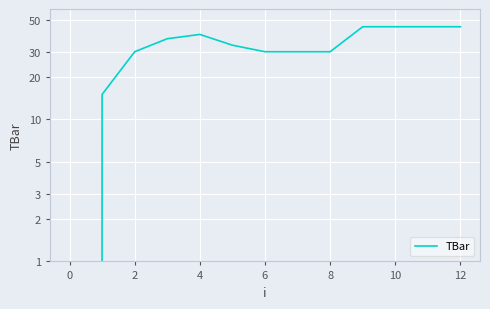

How many series are shown in this chart?

1